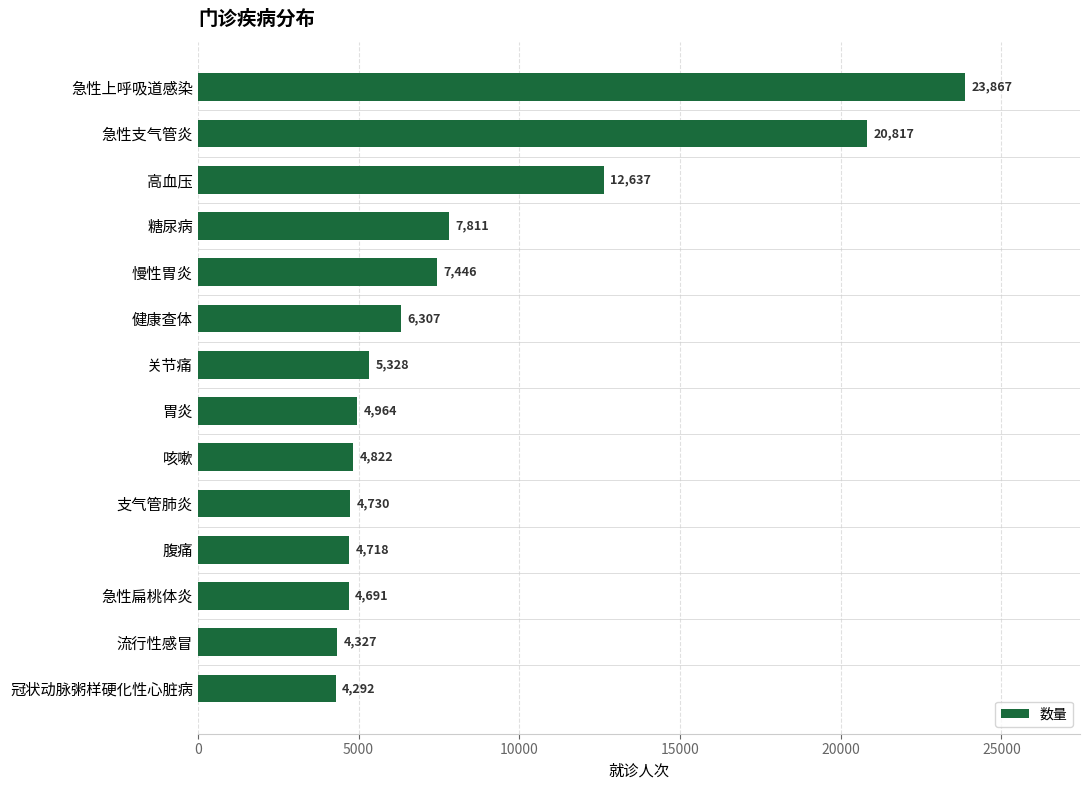

Reading top to bottom, transcribe all the data shown in this chart.

急性上呼吸道感染=23867	急性支气管炎=20817	高血压=12637	糖尿病=7811	慢性胃炎=7446	健康查体=6307	关节痛=5328	胃炎=4964	咳嗽=4822	支气管肺炎=4730	腹痛=4718	急性扁桃体炎=4691	流行性感冒=4327	冠状动脉粥样硬化性心脏病=4292